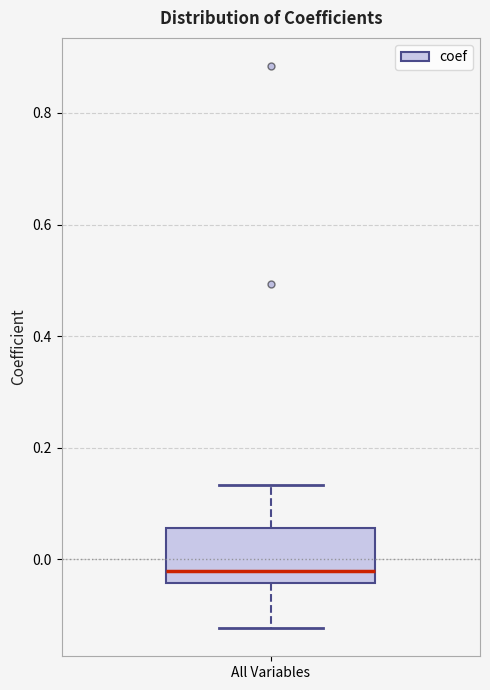

Where is the upper edge of the box for All Variables on the y-axis? The values are not printed on the chart, so give them approximately, as read against the axis.

0.06